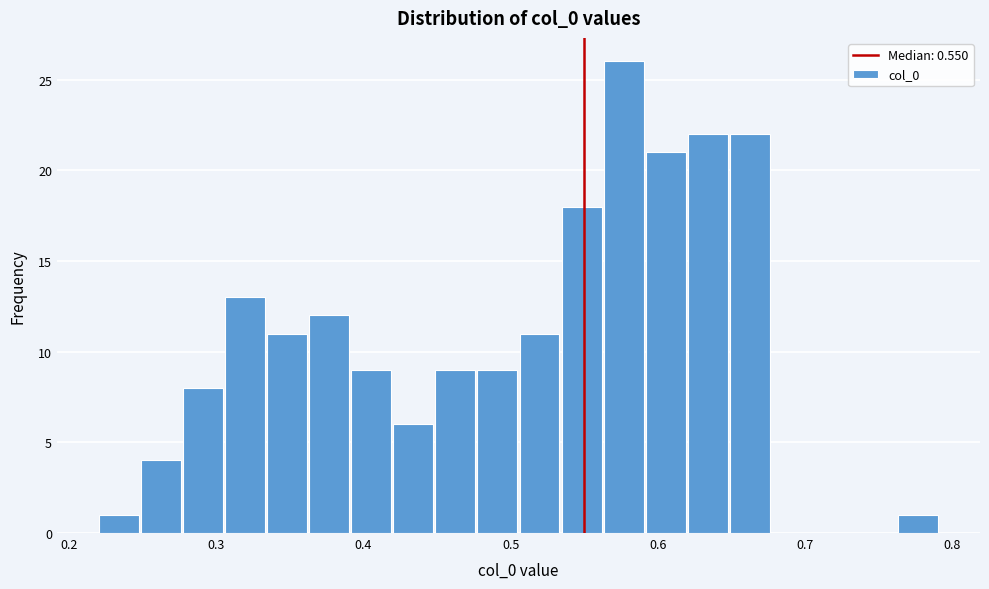

Read against the x-axis, roughly where is the centre of the tallest bar?

0.58